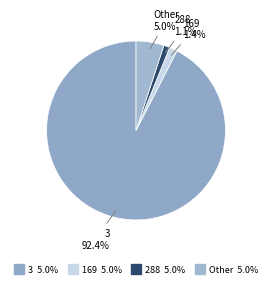

How many slices are in this pie chart?

4